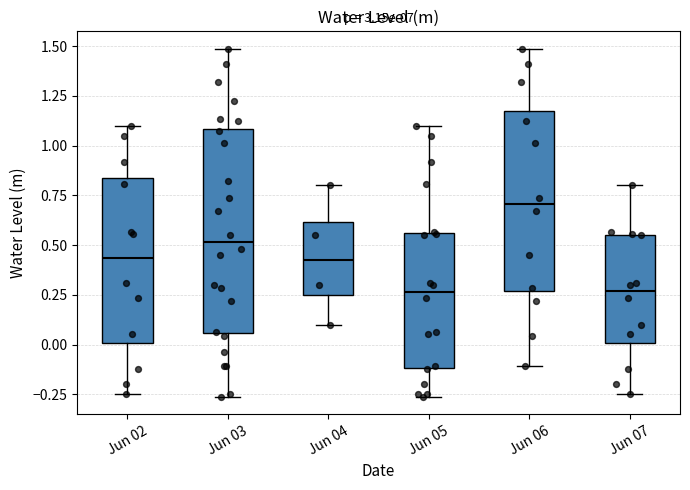

Reading left to right, read every box against the y-axis: the position of its median line, the range the box covers, and the ends of its whiskers. The values are not printed on the chart, so give them approximately, as read against the axis.

Jun 02: median 0.45, box 0.00 to 0.85, whiskers -0.25 to 1.10
Jun 03: median 0.50, box 0.05 to 1.10, whiskers -0.25 to 1.50
Jun 04: median 0.45, box 0.25 to 0.60, whiskers 0.10 to 0.80
Jun 05: median 0.25, box -0.10 to 0.55, whiskers -0.25 to 1.10
Jun 06: median 0.70, box 0.25 to 1.15, whiskers -0.10 to 1.50
Jun 07: median 0.25, box 0.00 to 0.55, whiskers -0.25 to 0.80